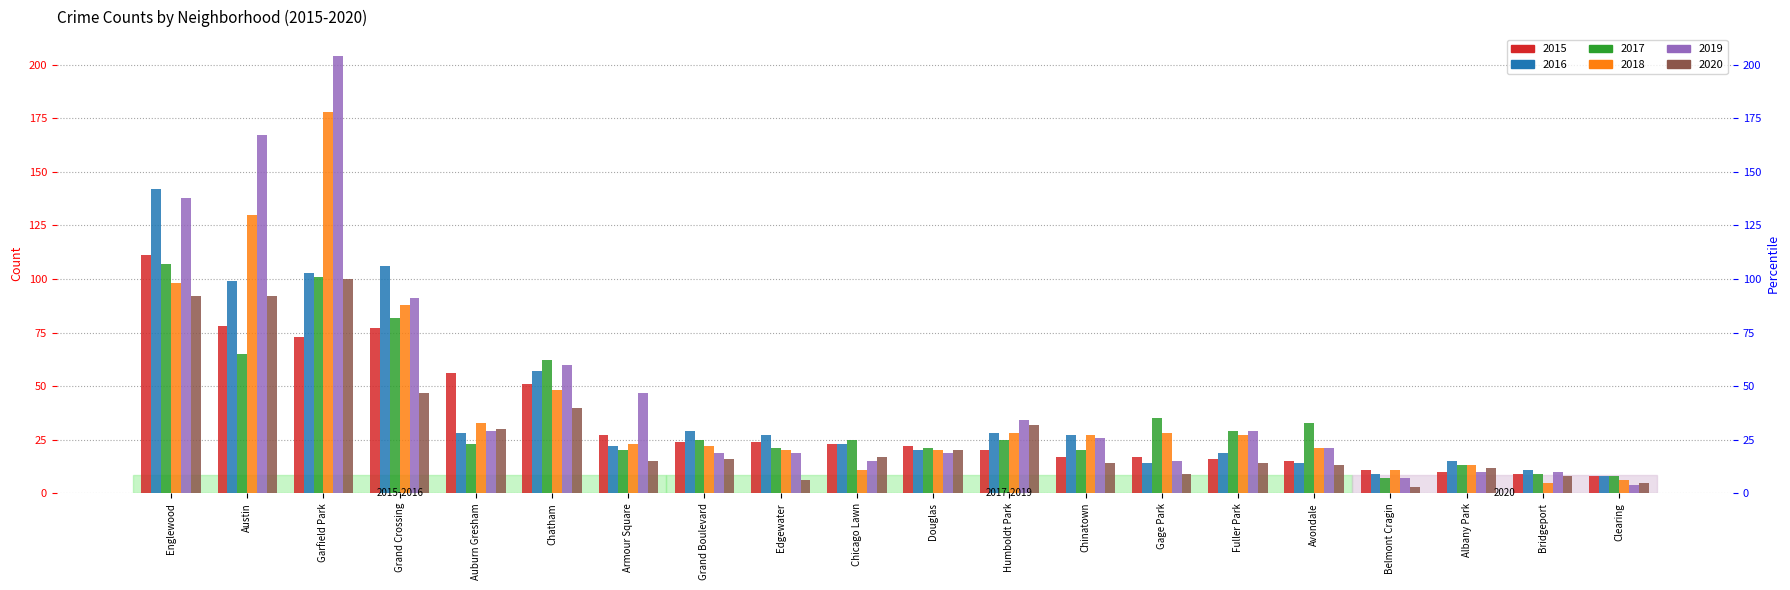

Between Chicago Lawn and Humboldt Park, which series saw the biggest shift?

2019